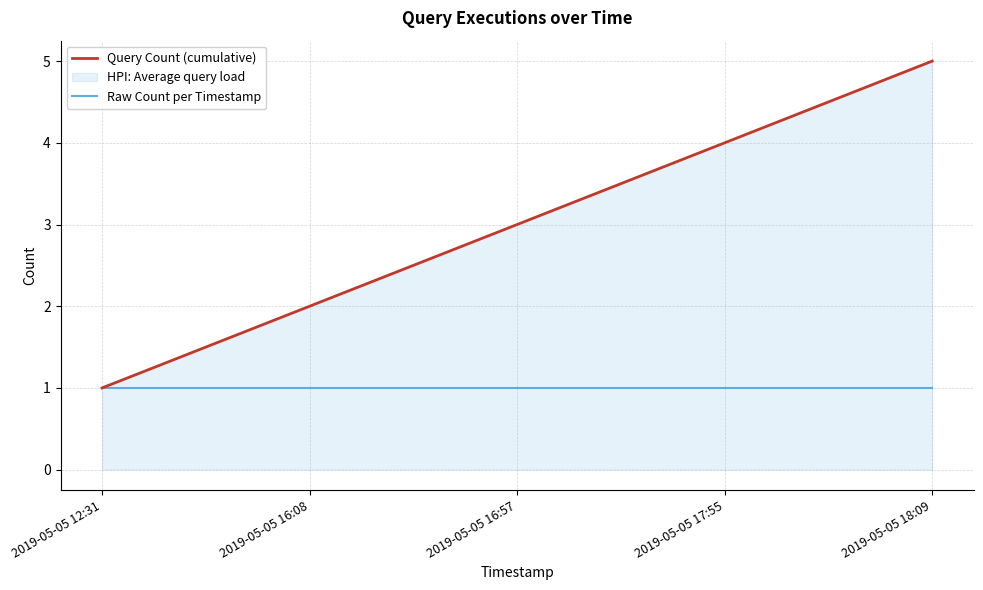

Which series changed the most between 2019-05-05 12:31 and 2019-05-05 17:55?

Query Count (cumulative)